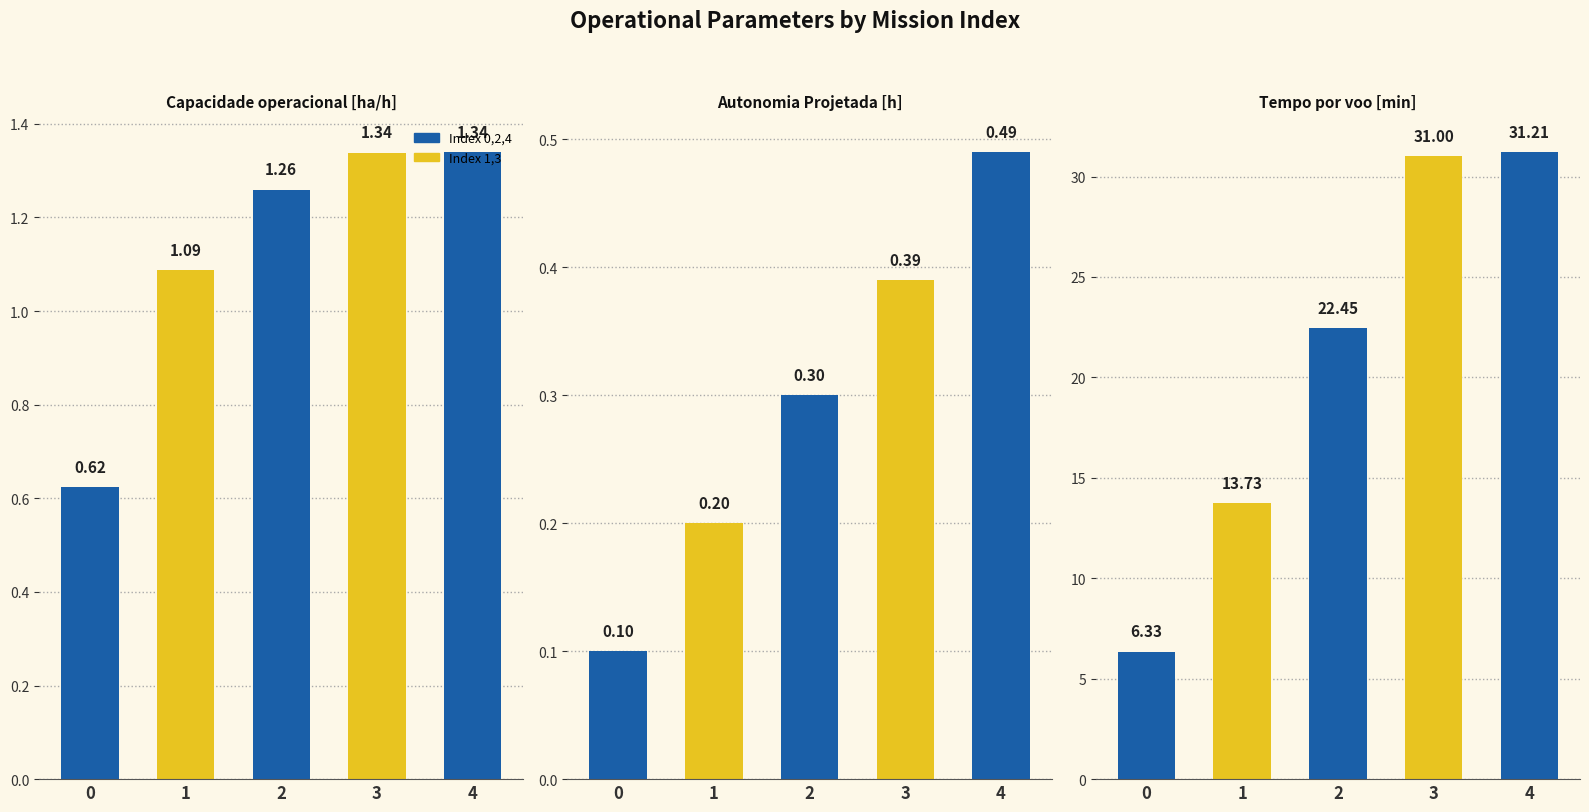

What is the difference between the highest and lowest values at 0?

6.2